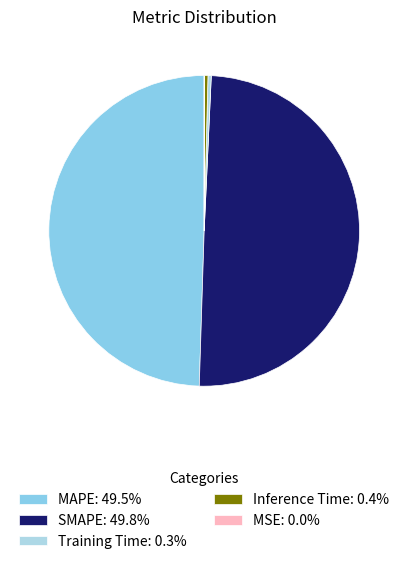

What portion of the pie excludes MAPE?

50.5%